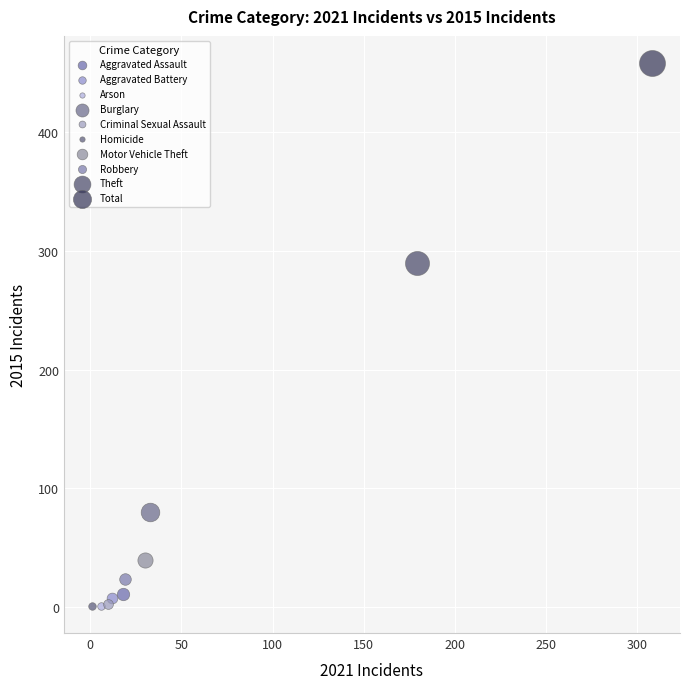

Which series reaches the maximum Y coordinate?

Total